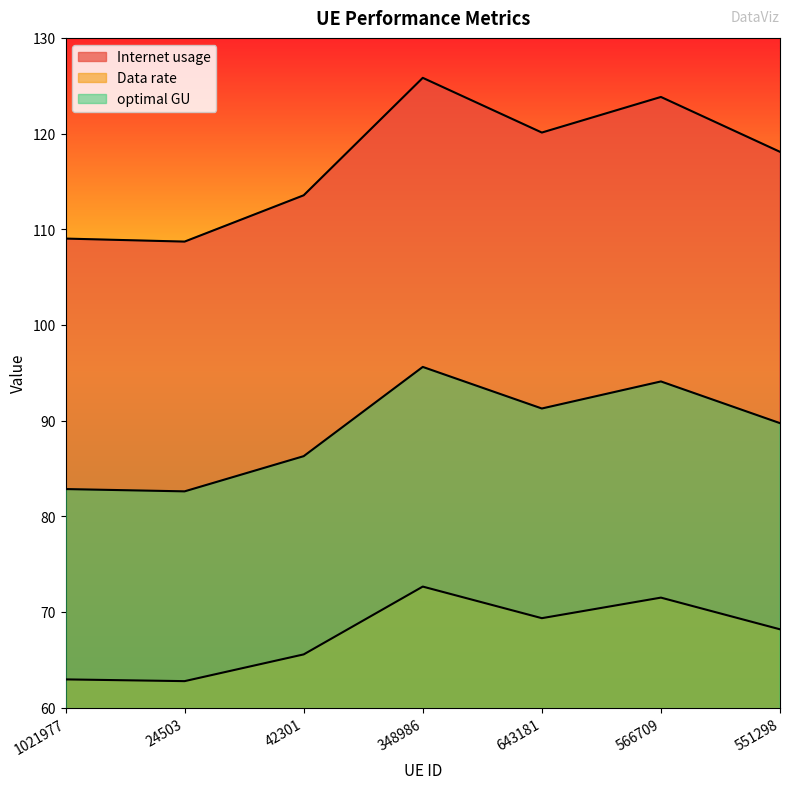

What is the sum of all optimal GU values?

622.4